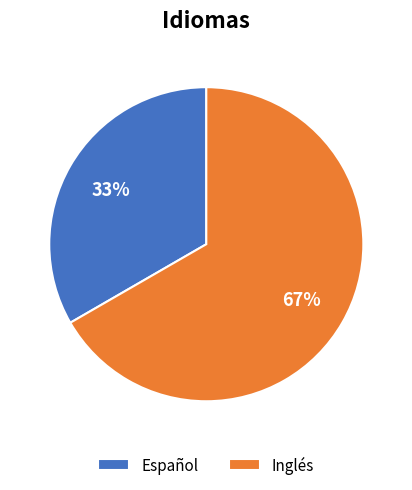

To the nearest percent, what is the combined percentage of Español and Inglés?

100%